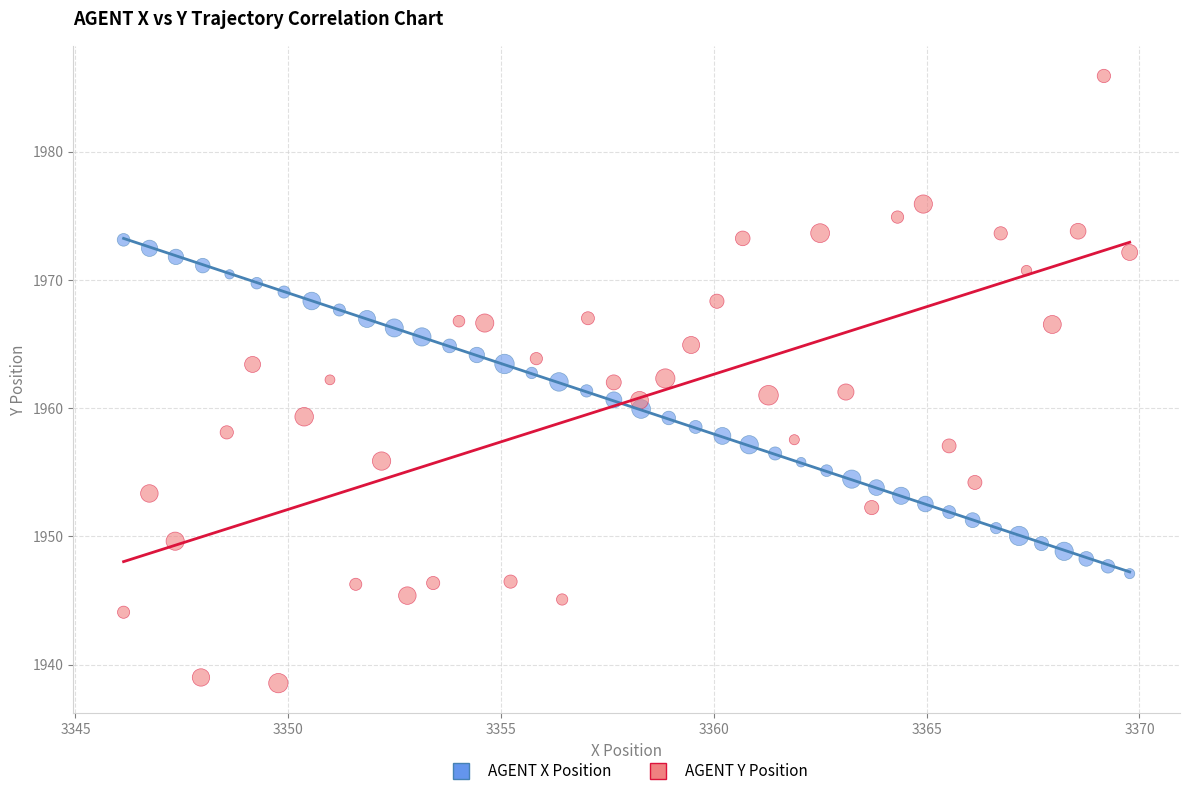

Which series has the largest Y range (max minus min)?

AGENT Y Position